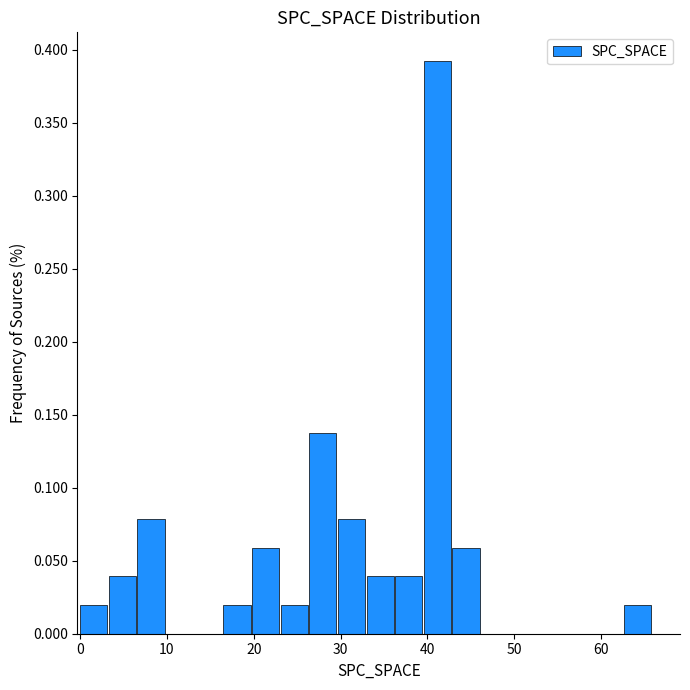

Read against the x-axis, roughly where is the centre of the tallest bar?

41